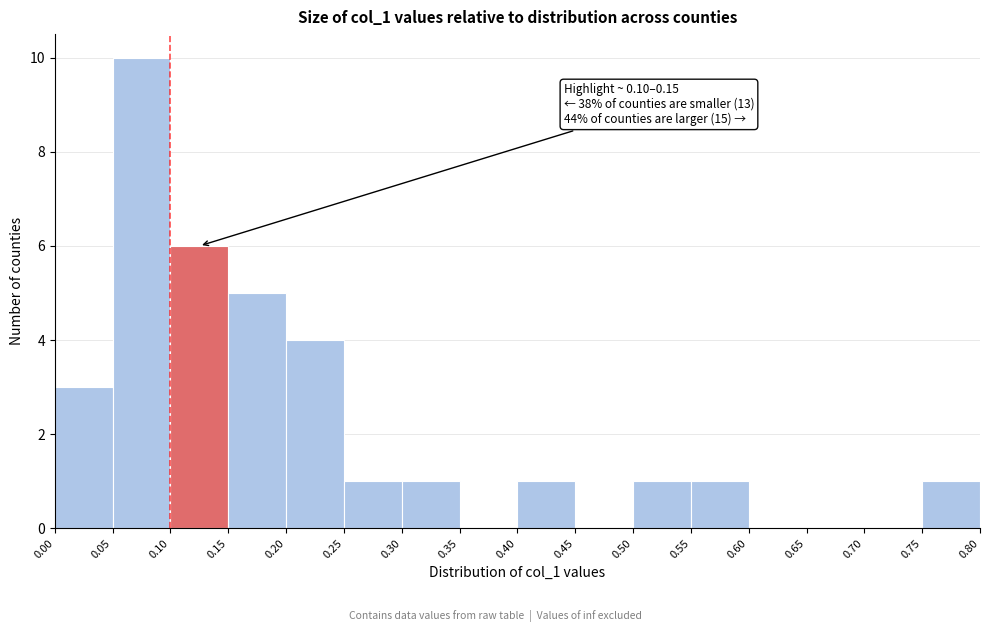

Over which range of the x-axis is the bar tallest?

0.05 to 0.10